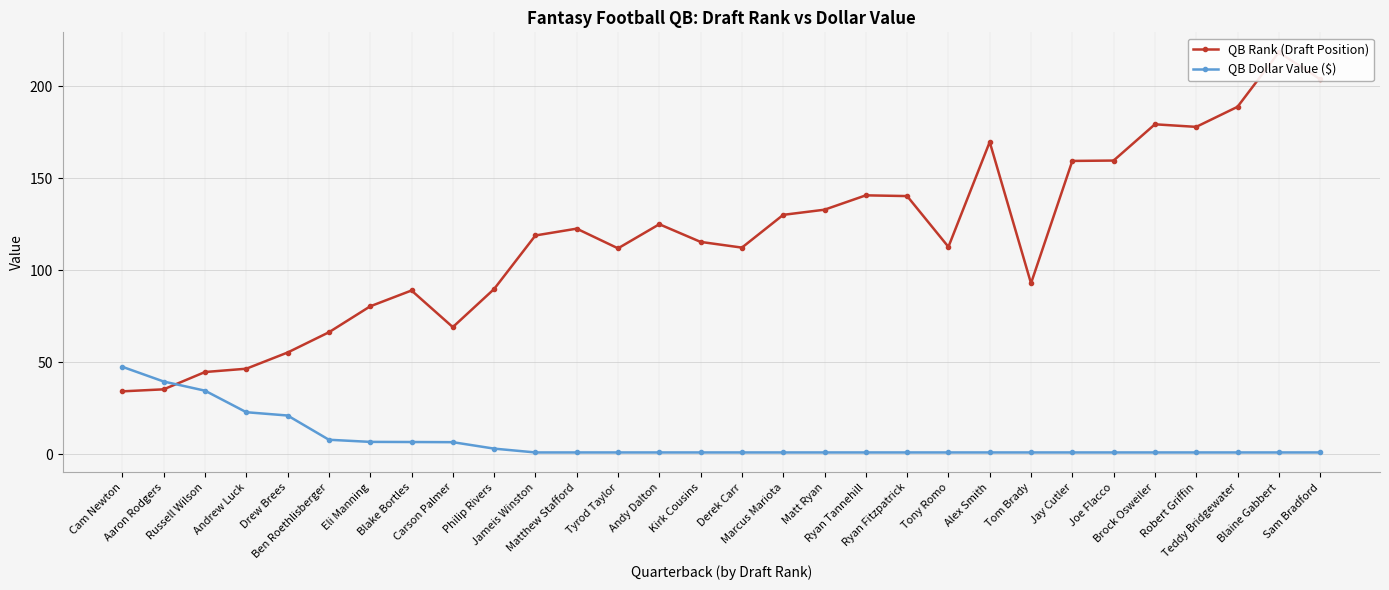

What is the average value of the QB Dollar Value ($) series?

7.2